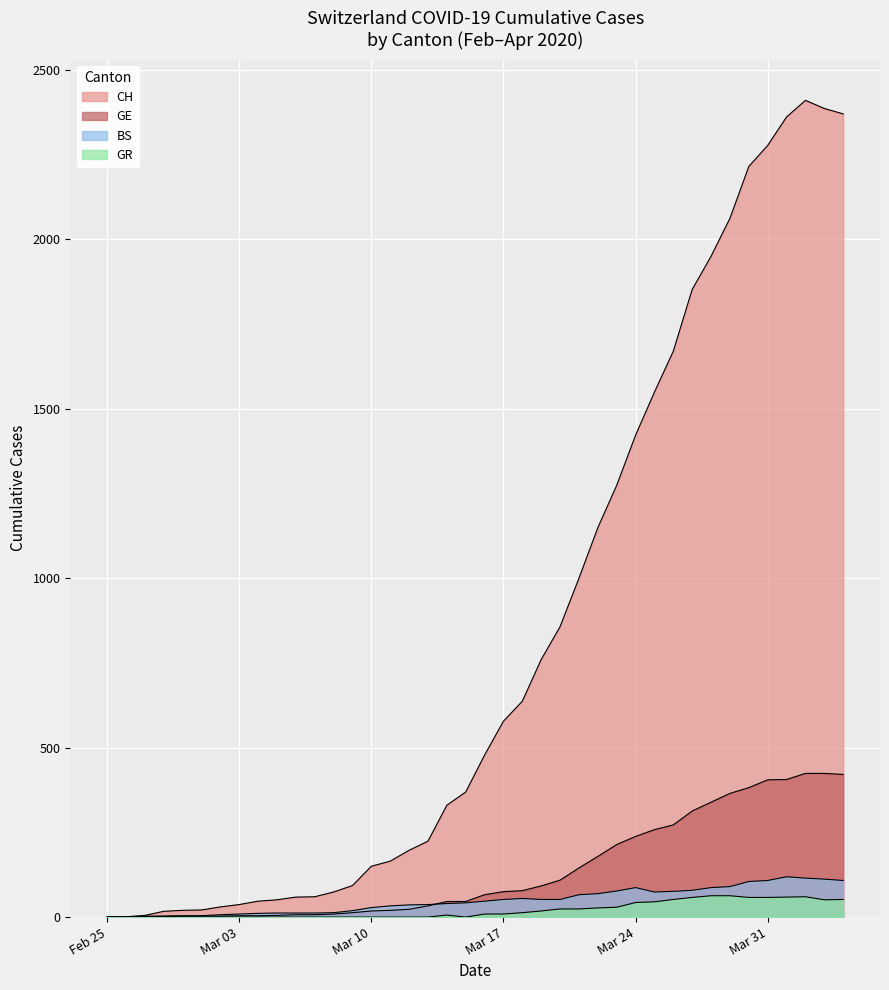

What is the difference between the highest and lowest values at 2020-03-02?

30